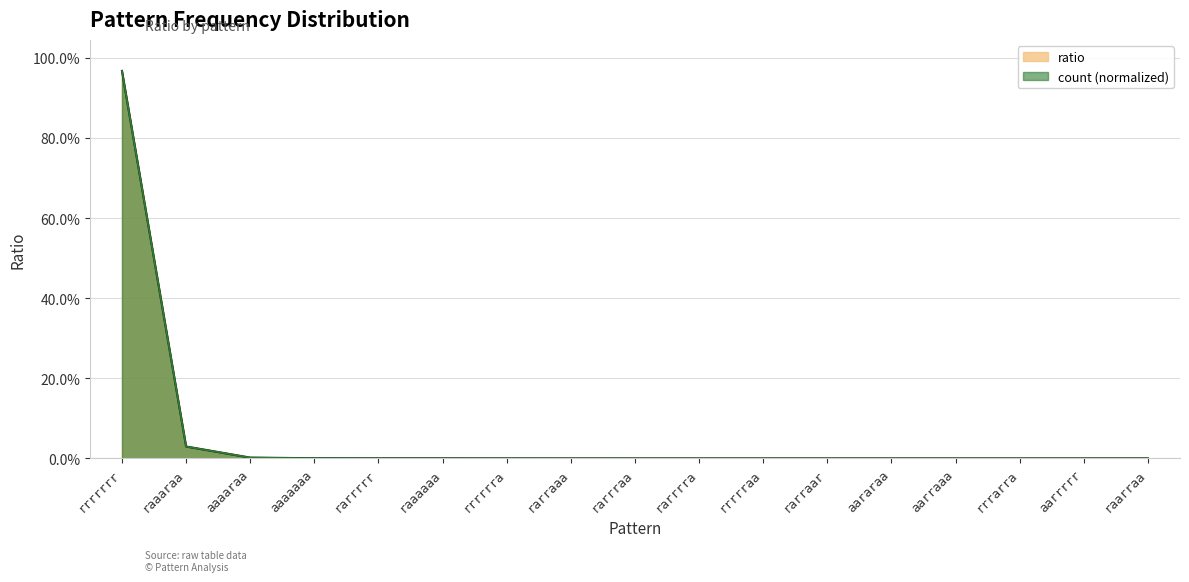

What position from the right is aarrrrr?

2